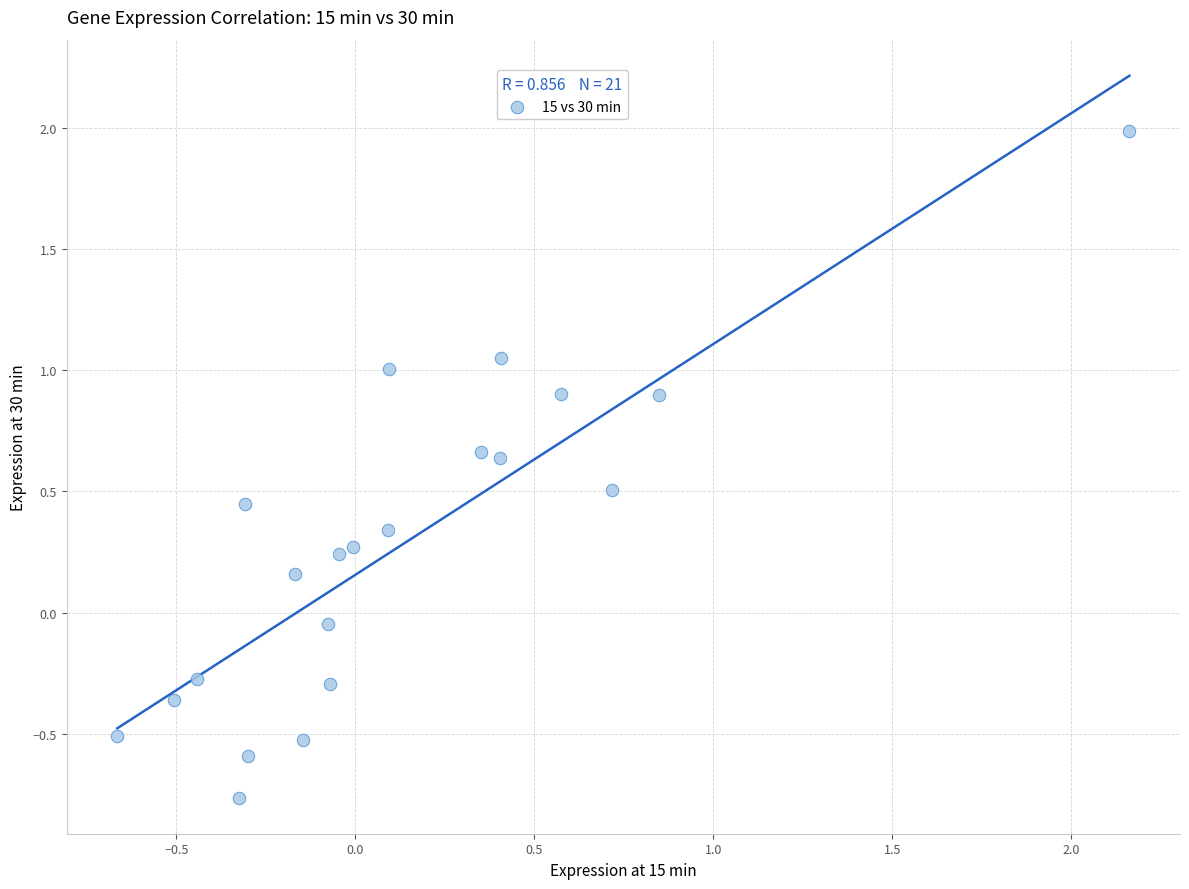

What is the range of X values (max minus min)?

2.8